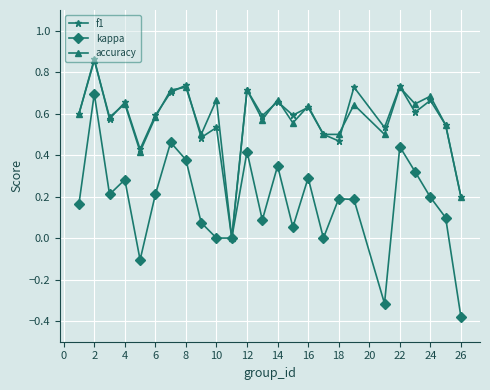

How many interior local peaks does the f1 series have?

10